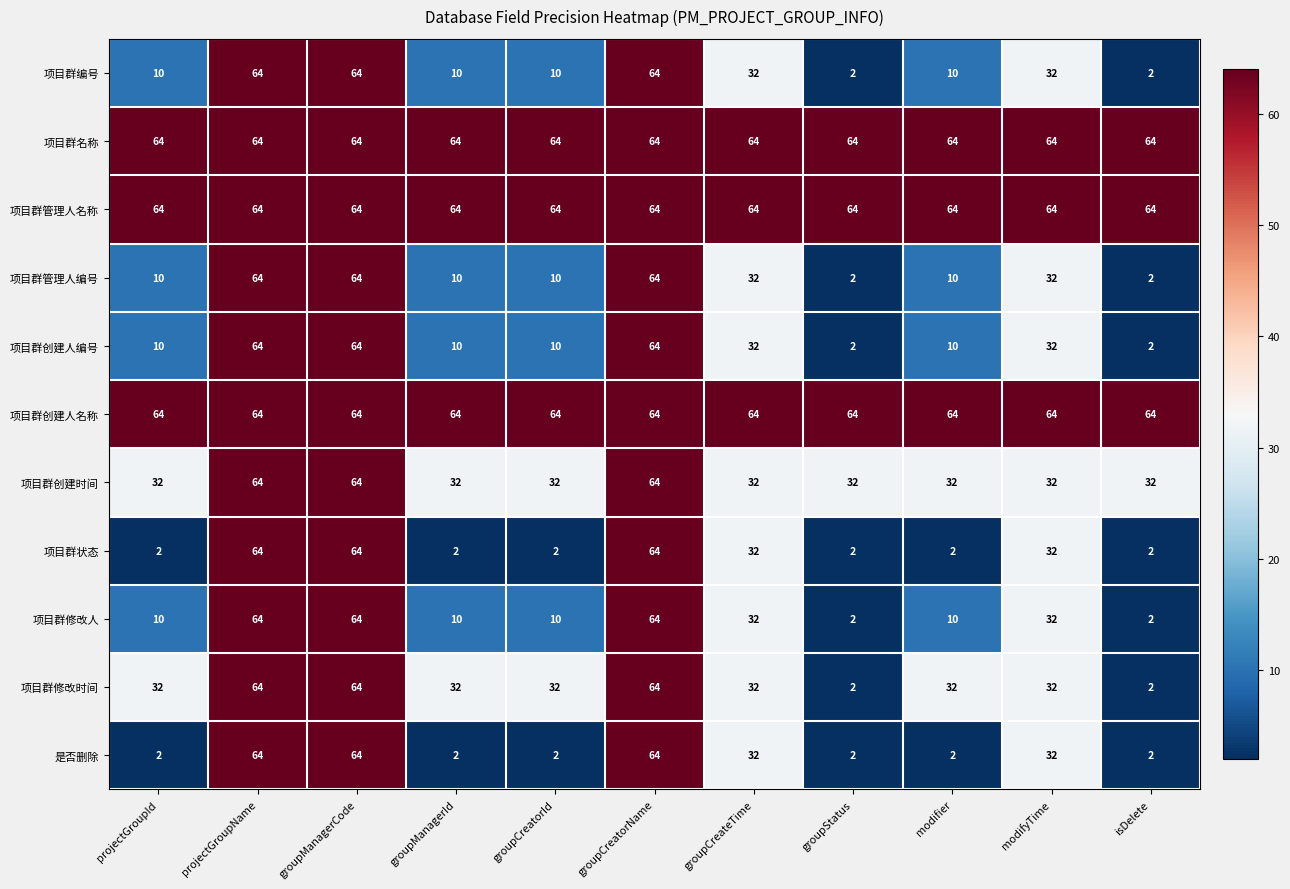

What is the difference between the maximum and minimum values in the 项目群编号 series?

62